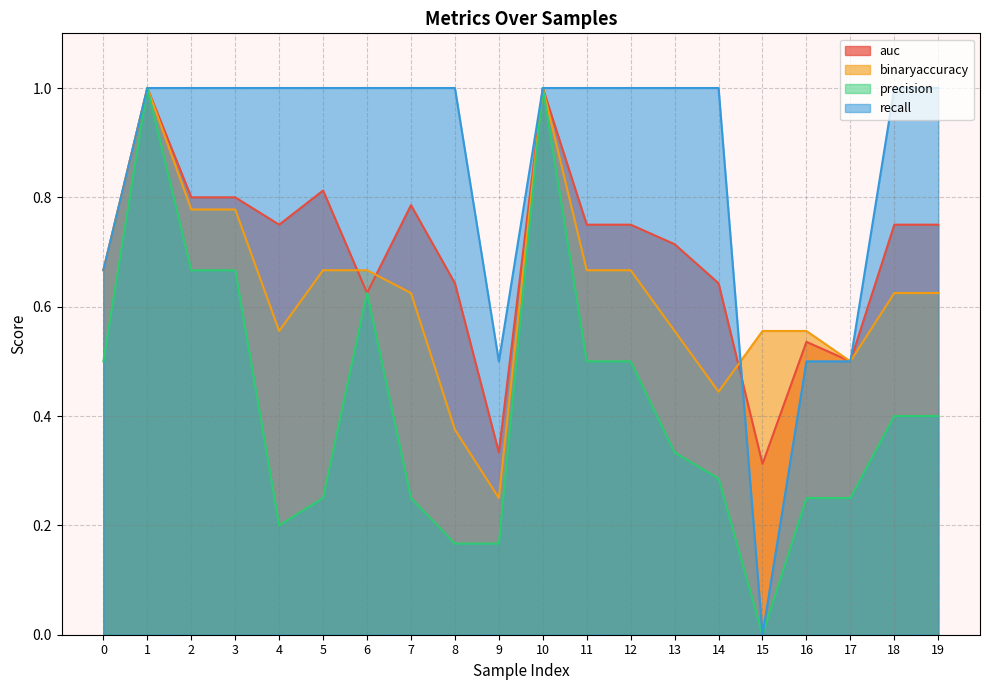

What are all the series names shown in the legend?

auc, binaryaccuracy, precision, recall